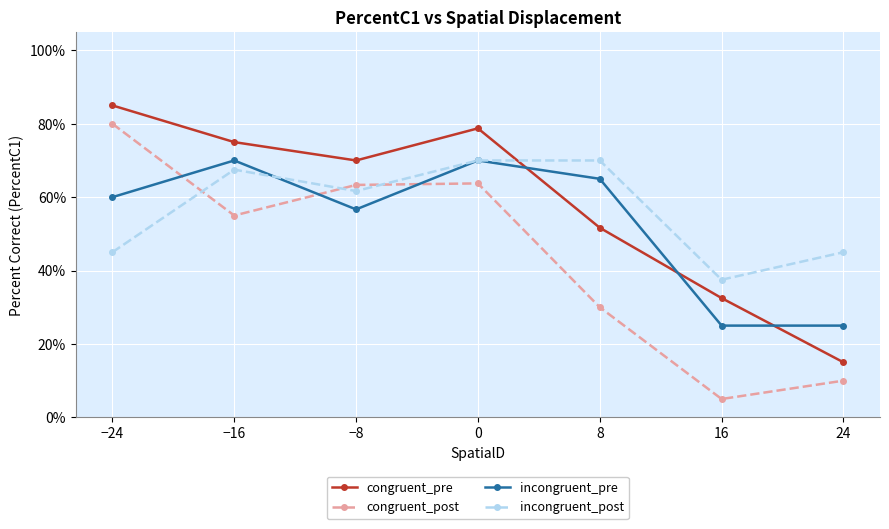

What are all the series names shown in the legend?

congruent_pre, congruent_post, incongruent_pre, incongruent_post